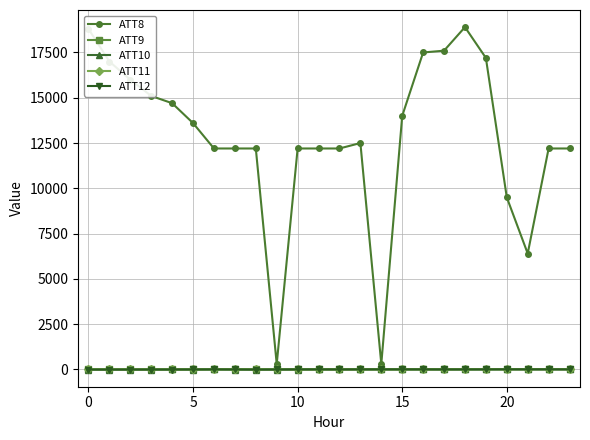

Which series has the largest range (max minus min)?

ATT8